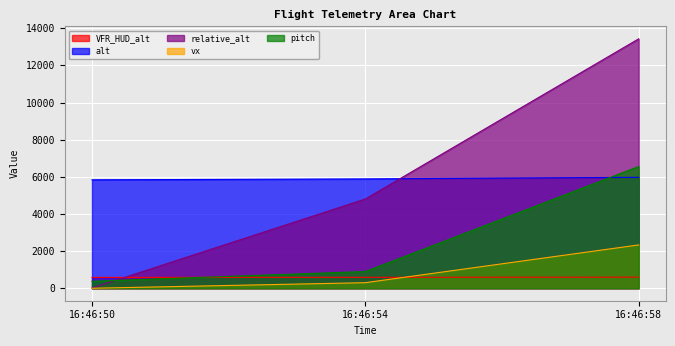

What is the sum of the relative_alt values at 16:46:50 and 16:46:58?

13445.3